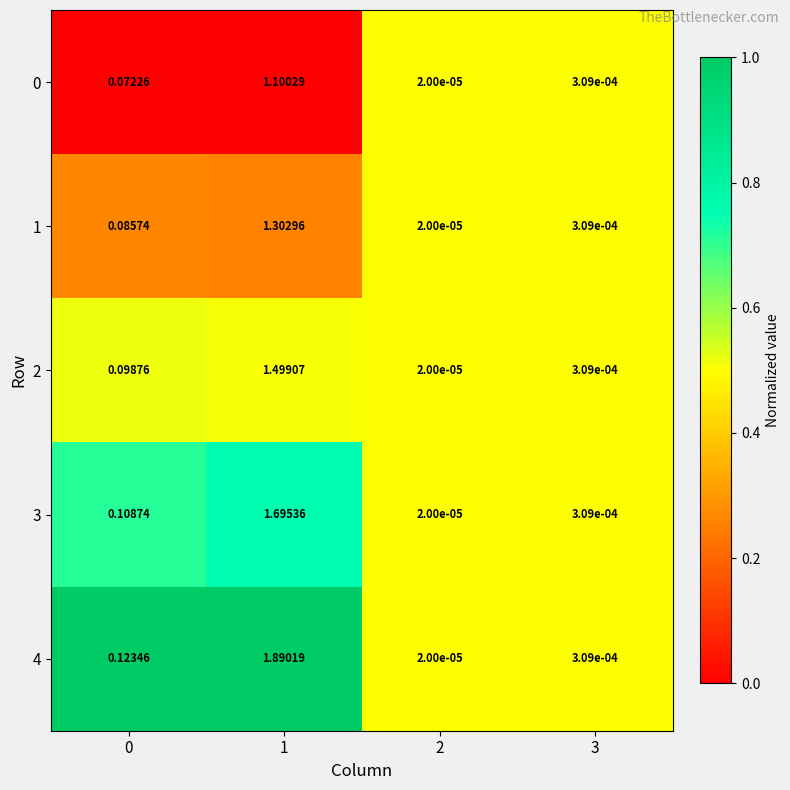

At how many categories does at least one series exceed 0?

4